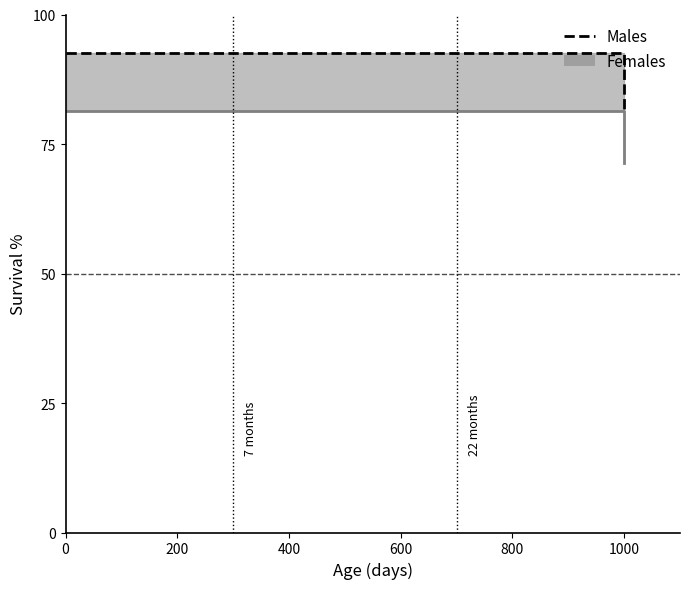

The value at 0 is 92.5. True or false?

True